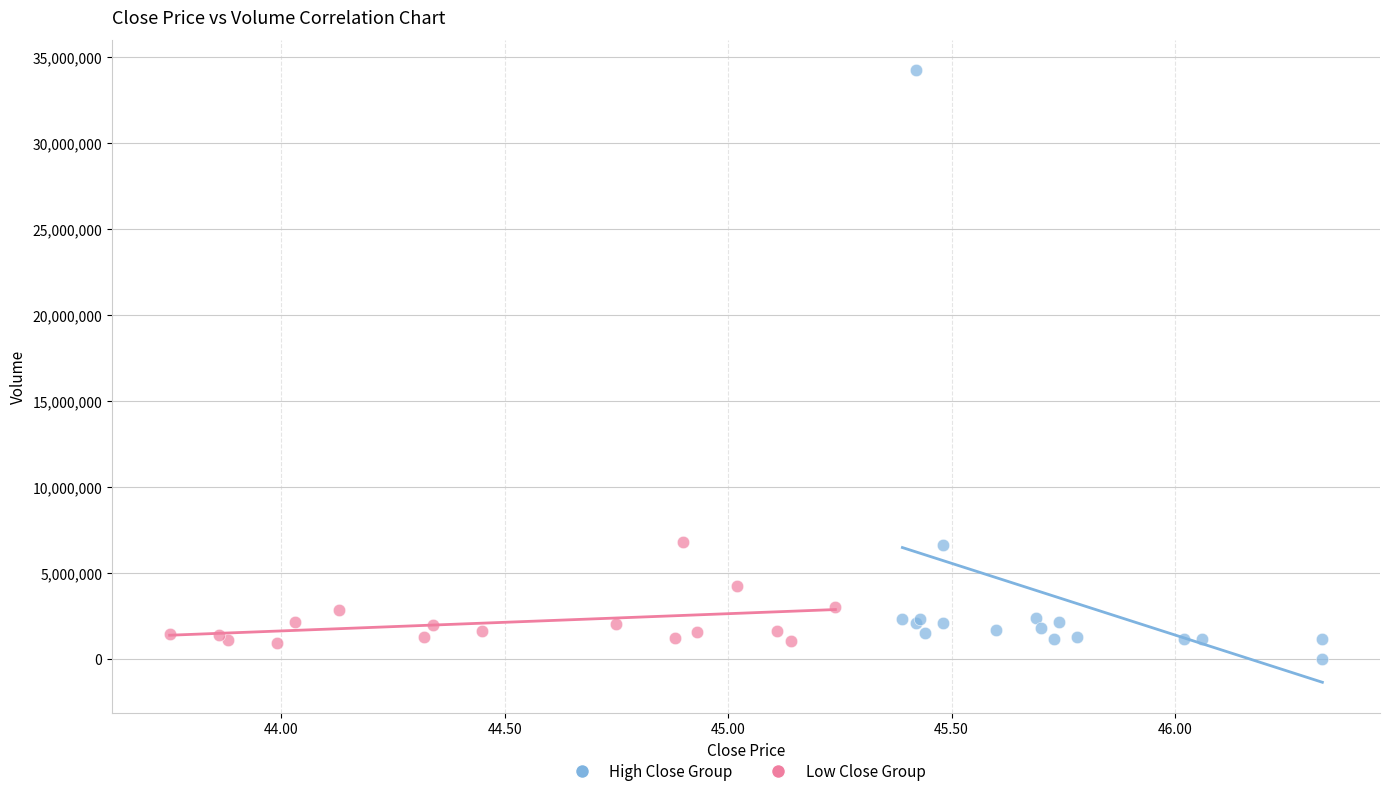

Which series has the largest Y range (max minus min)?

High Close Group